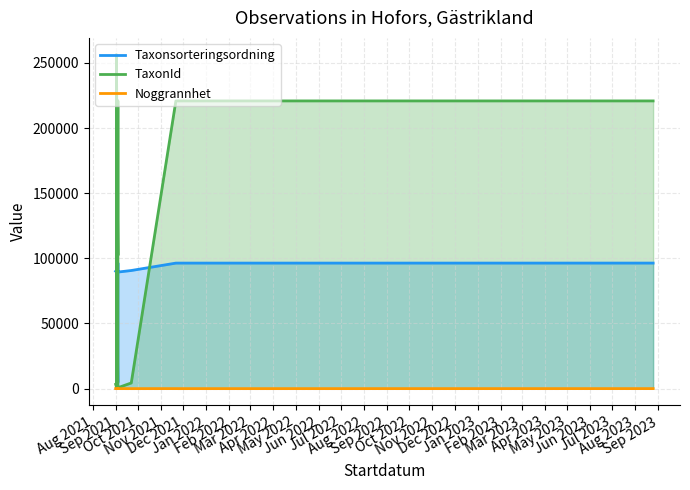

Where is the first local maximum for Taxonsorteringsordning?

Sep 2021